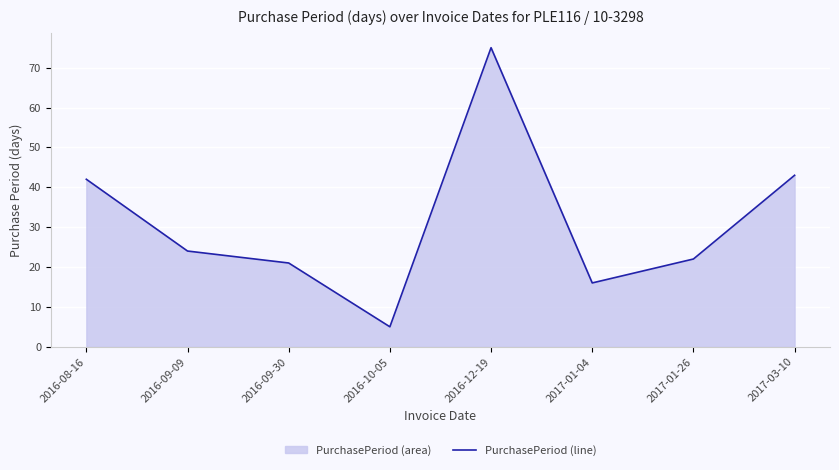

Between 2017-01-26 and 2016-08-16, which is larger?

2016-08-16